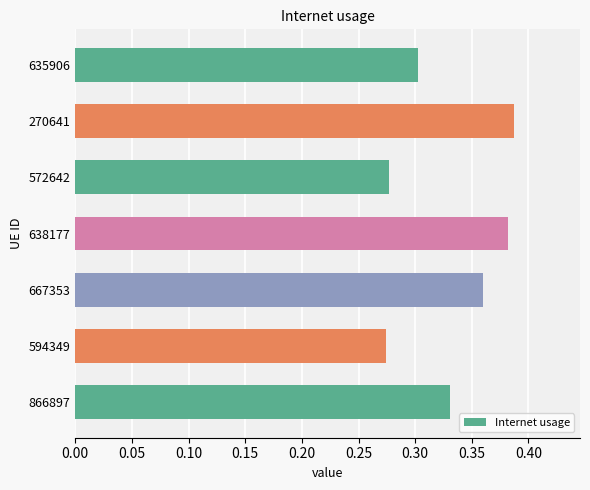

Count the number of data series in this chart.

1